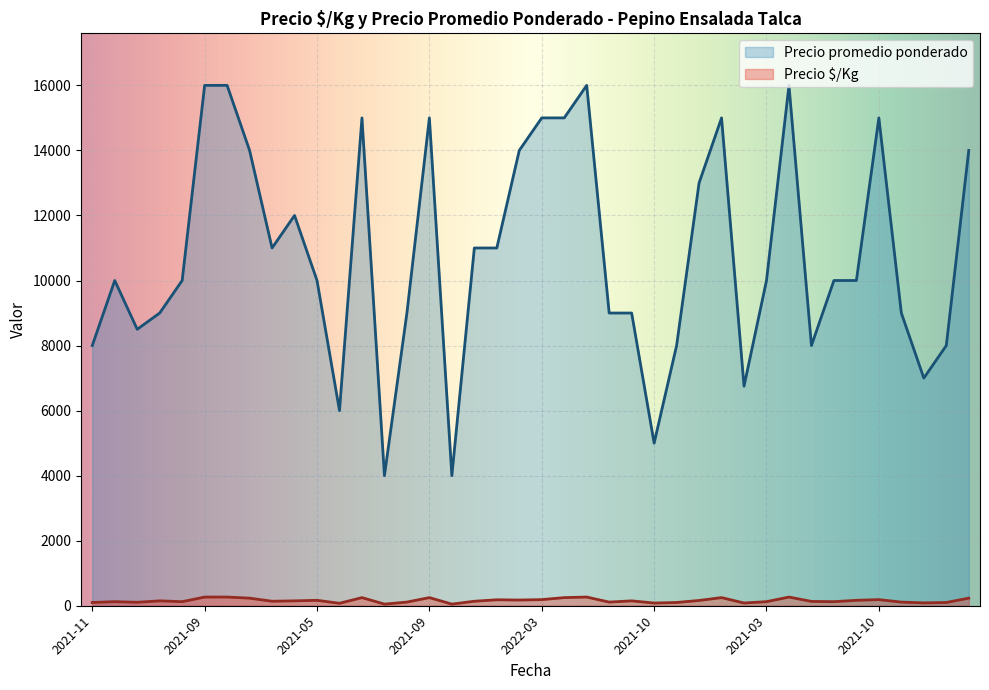

Reading right to left, transcribe all the data shown in this chart.

Precio $/Kg: 233	100	88	112	188	167	125	133	267	125	84	250	162	100	83	150	112	267	250	188	175	183	138	50	250	112	50	250	75	167	150	138	233	267	267	125	150	106	125	100
Precio promedio ponderado: 14000	8000	7000	9000	15000	10000	10000	8000	16000	10000	6750	15000	13000	8000	5000	9000	9000	16000	15000	15000	14000	11000	11000	4000	15000	9000	4000	15000	6000	10000	12000	11000	14000	16000	16000	10000	9000	8500	10000	8000